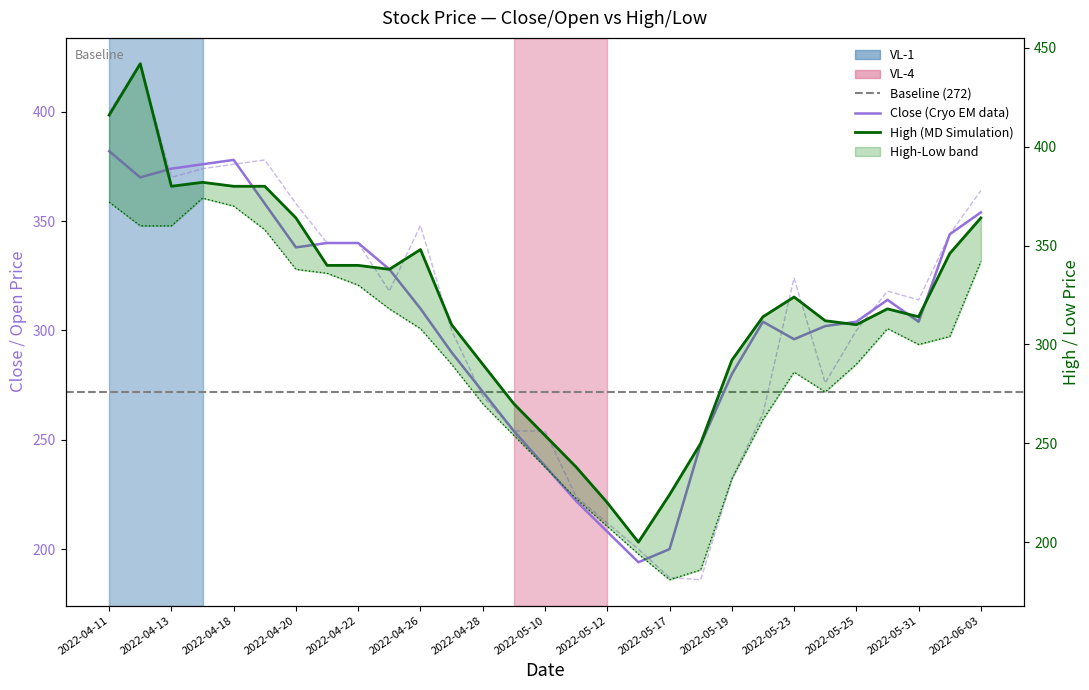

What is the difference between the second highest and minimum values in the low series?

191